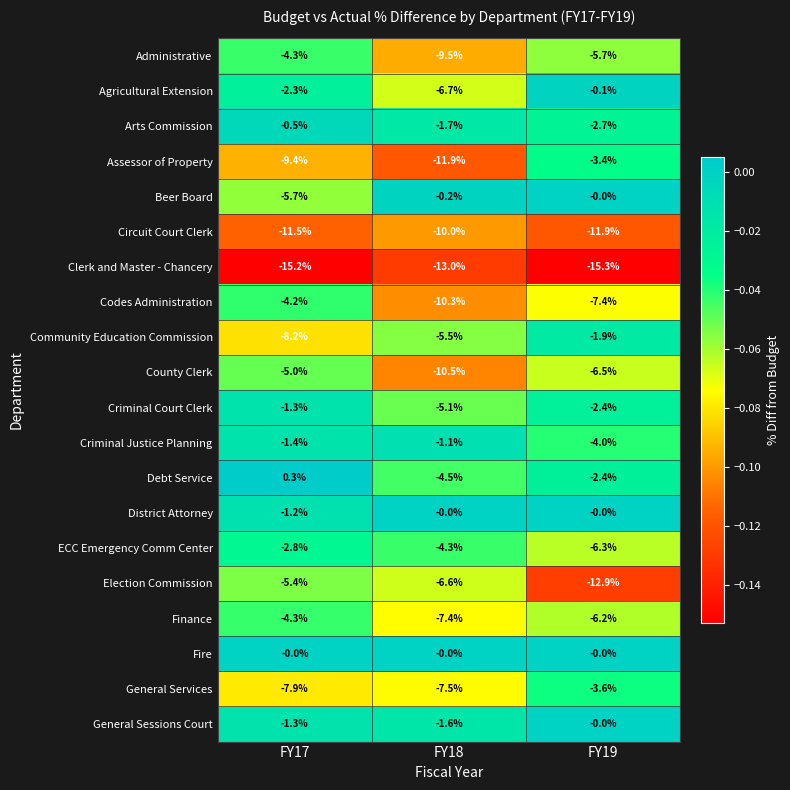

At which label does Clerk and Master - Chancery first exceed -15?

FY18